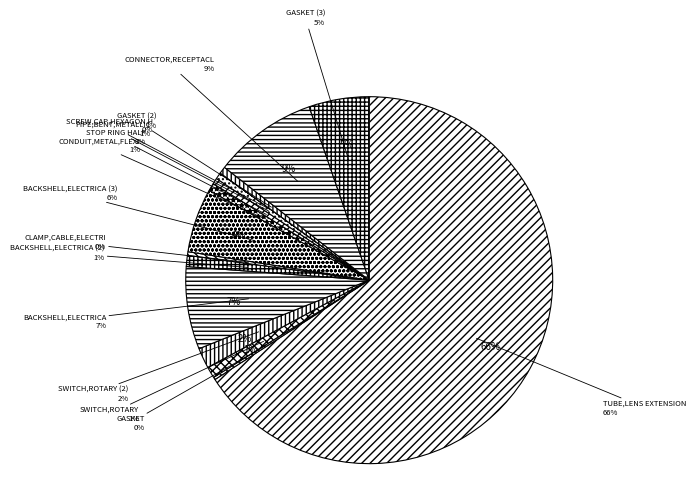

True or false: SCREW,CAP,HEXAGON H accounts for 1% of the total.

False